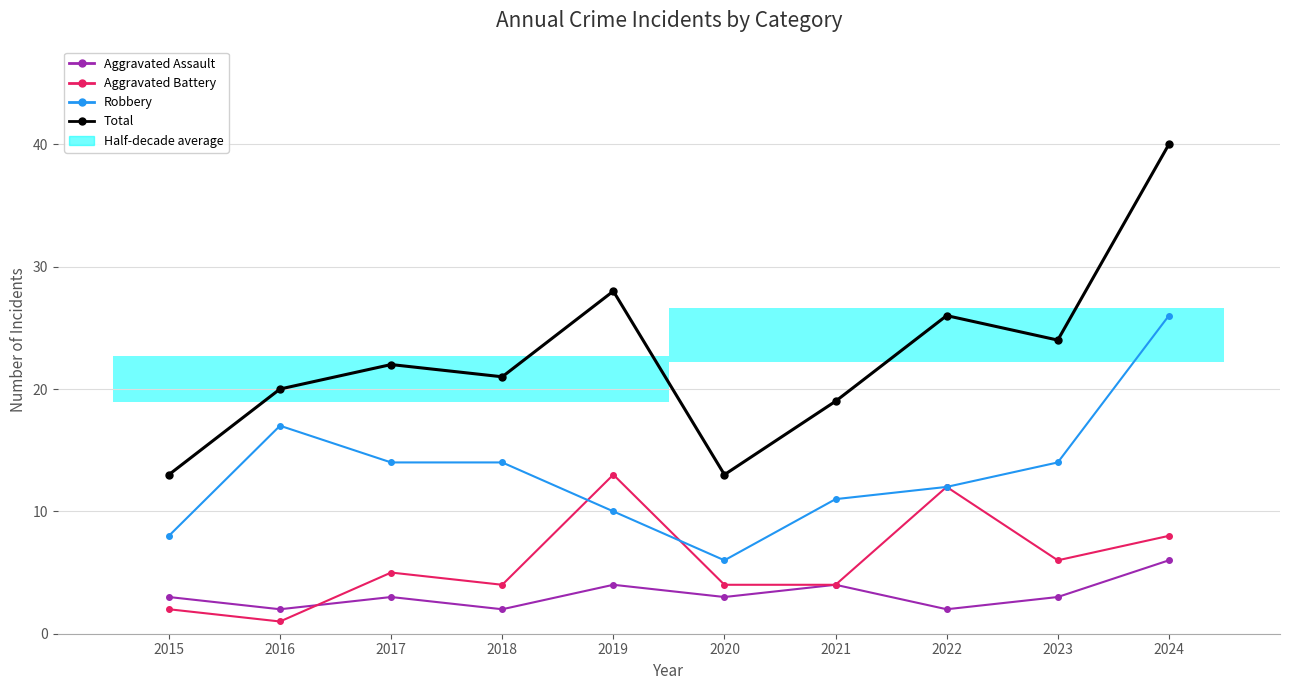

True or false: Total has a value of 21 at 2018.

True